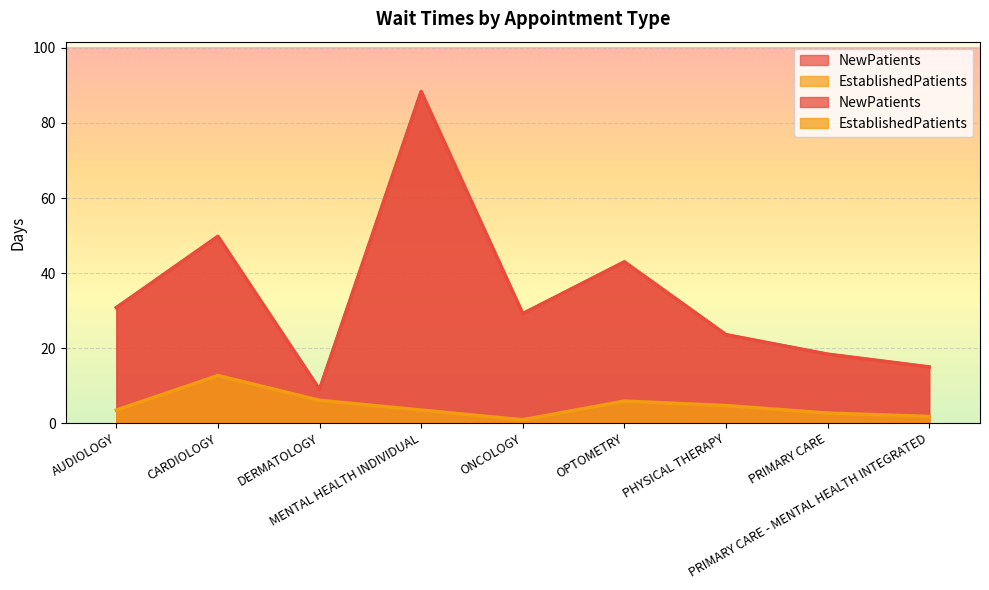

What is the value of the NewPatients point at the 1st from the left?

30.8